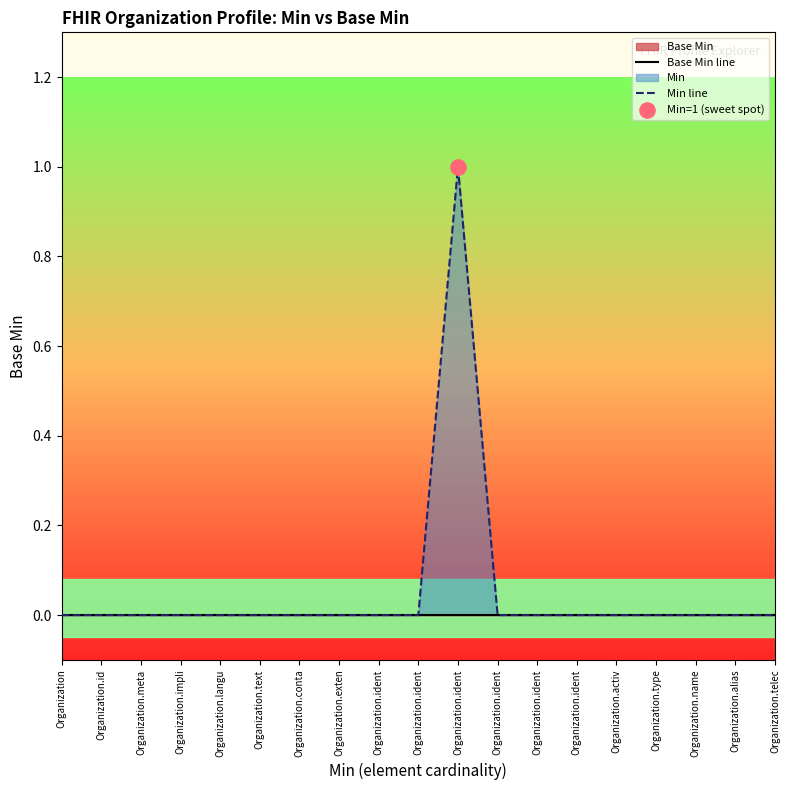

At how many categories does at least one series exceed 0?

1